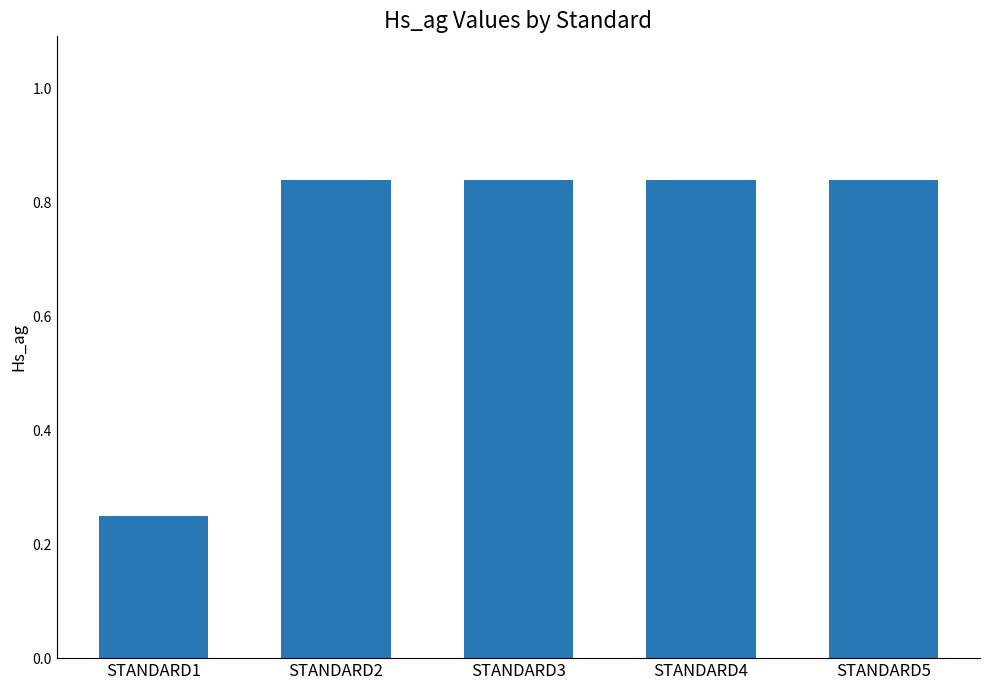

Count the values in the range 0 to 1.

5